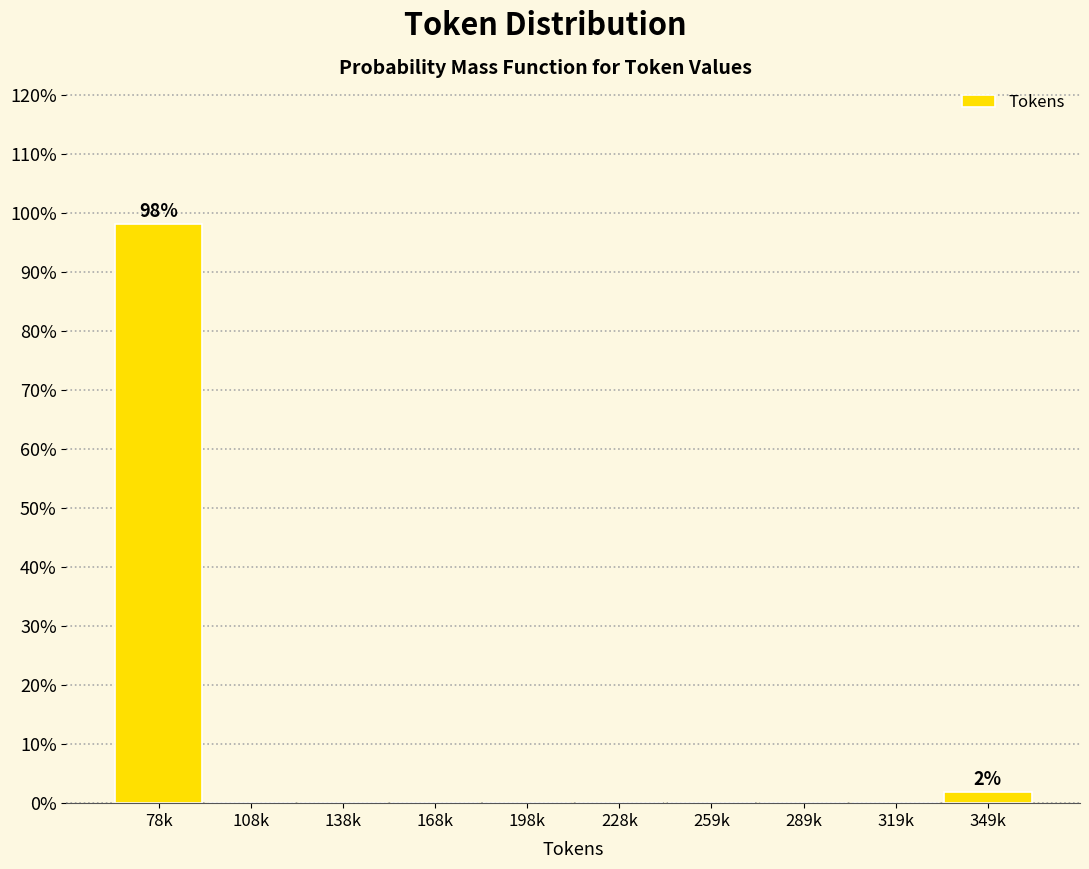

Reading right to left, transcribe all the data shown in this chart.

349k=1.9	319k=0.0	289k=0.0	259k=0.0	228k=0.0	198k=0.0	168k=0.0	138k=0.0	108k=0.0	78k=98.1